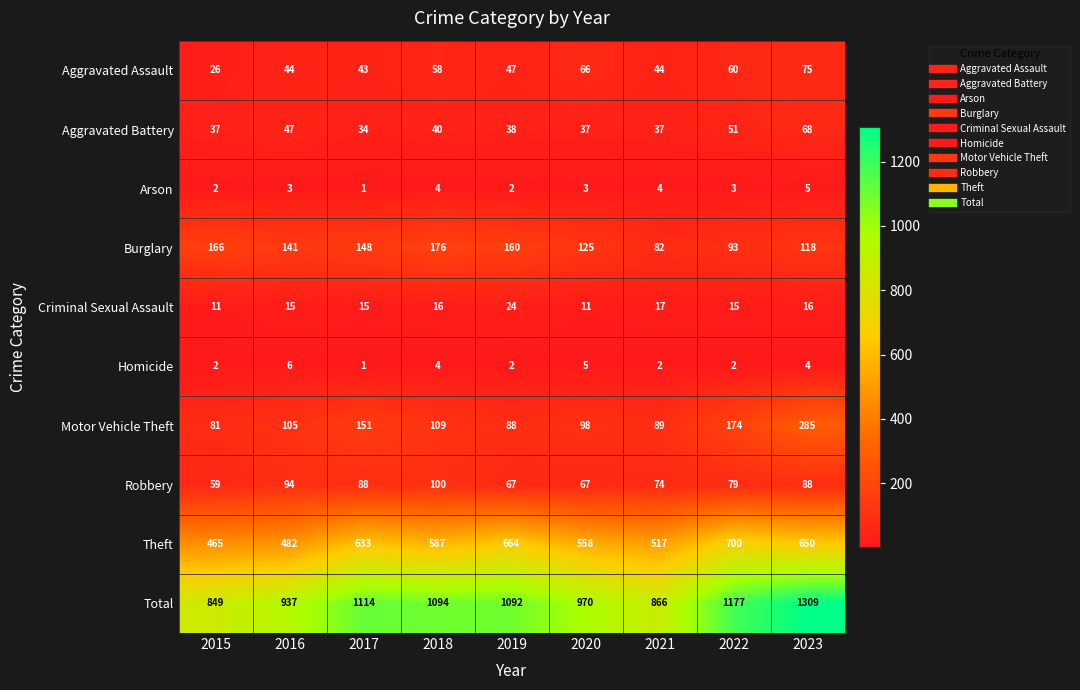

Is it true that Motor Vehicle Theft equals 28 at 2016?

False